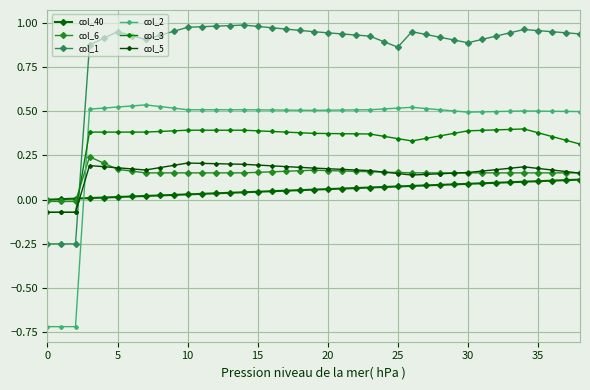

What is the average value of the col_5 series?

0.2